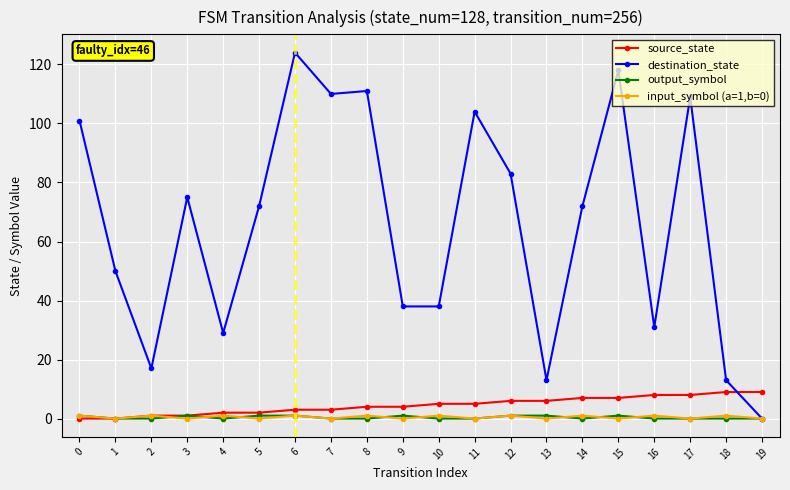

Reading left to right, extract all data points from this chart.

source_state: 0	0	1	1	2	2	3	3	4	4	5	5	6	6	7	7	8	8	9	9
destination_state: 101	50	17	75	29	72	124	110	111	38	38	104	83	13	72	118	31	109	13	0
output_symbol: 1	0	0	1	0	1	1	0	0	1	0	0	1	1	0	1	0	0	0	0
input_symbol (a=1,b=0): 1	0	1	0	1	0	1	0	1	0	1	0	1	0	1	0	1	0	1	0